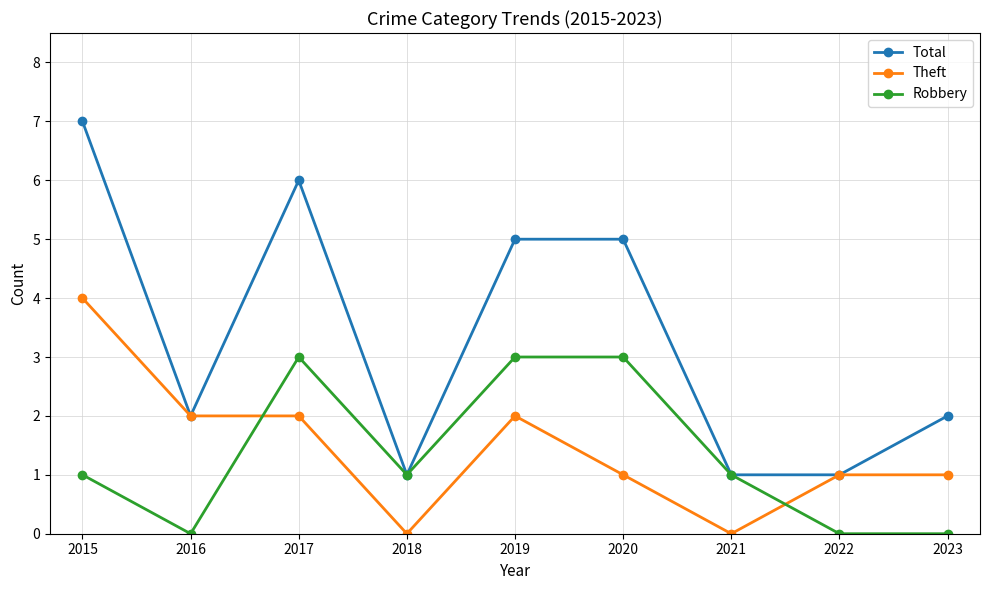

Reading left to right, extract all data points from this chart.

Total: 2015=7	2016=2	2017=6	2018=1	2019=5	2020=5	2021=1	2022=1	2023=2
Theft: 2015=4	2016=2	2017=2	2018=0	2019=2	2020=1	2021=0	2022=1	2023=1
Robbery: 2015=1	2016=0	2017=3	2018=1	2019=3	2020=3	2021=1	2022=0	2023=0